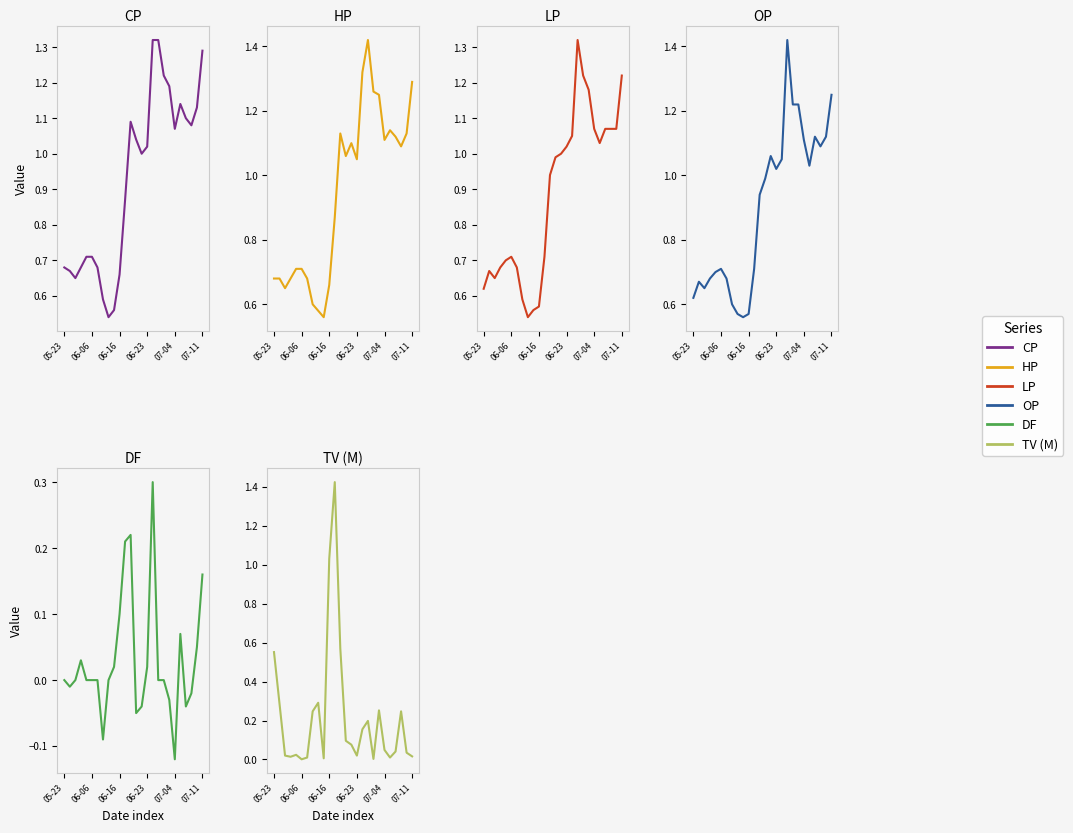

In DF, how many points are higher than both neighbors (excluding endpoints)?

4